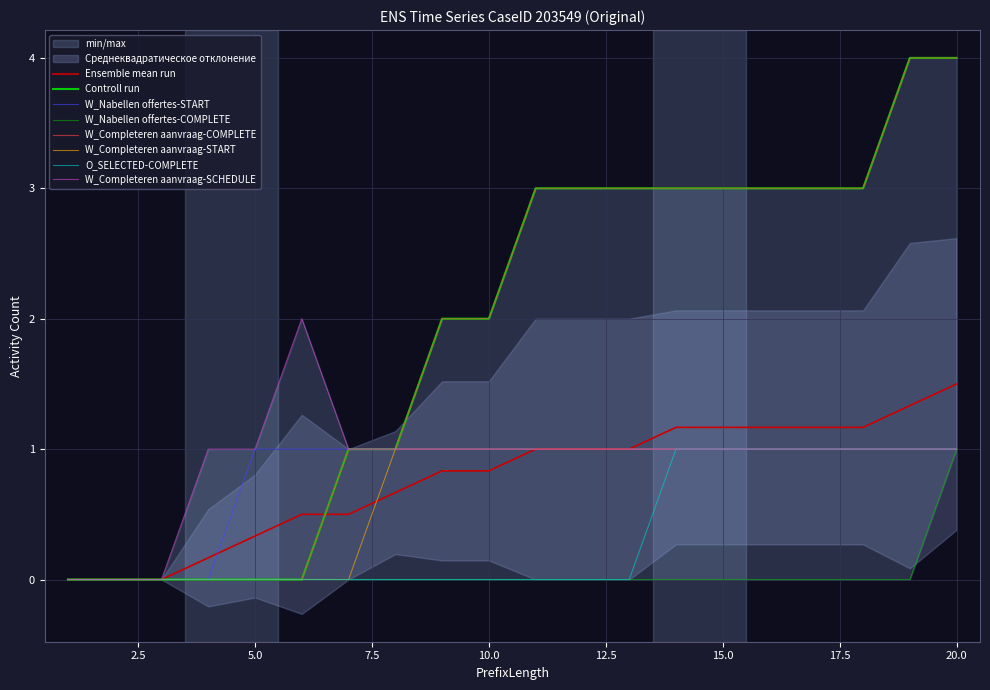

Is the value of W_Nabellen offertes-START at 13 greater than the value of W_Completeren aanvraag-START at 18?

No